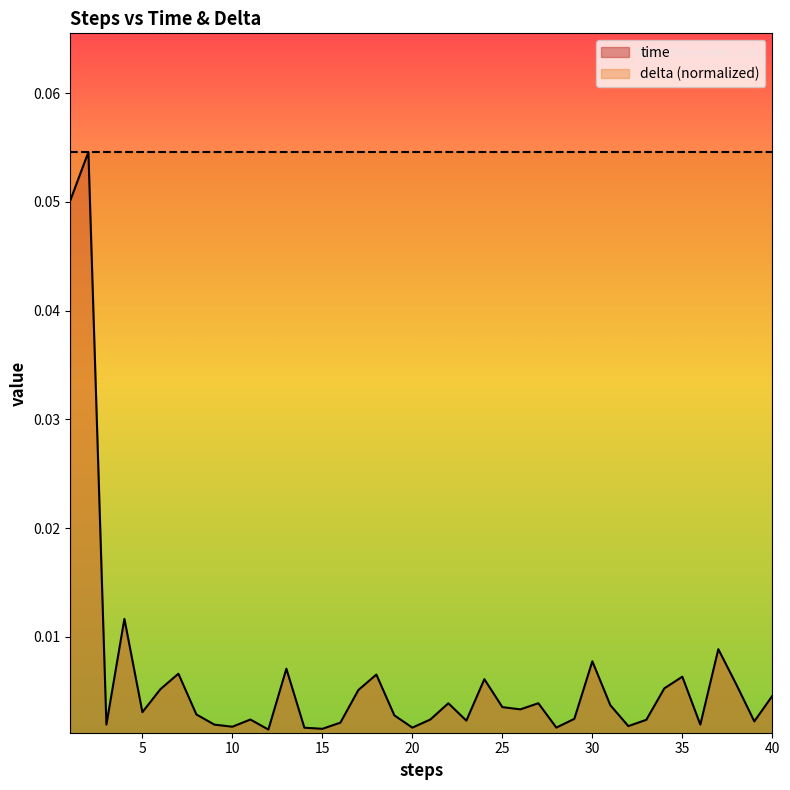

Between 37 and 25, which is larger?

37